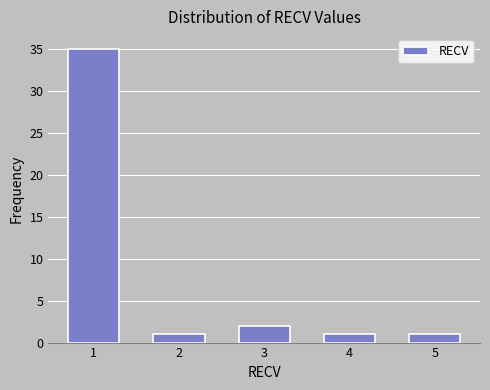

Reading right to left, extract all data points from this chart.

5=1	4=1	3=2	2=1	1=35